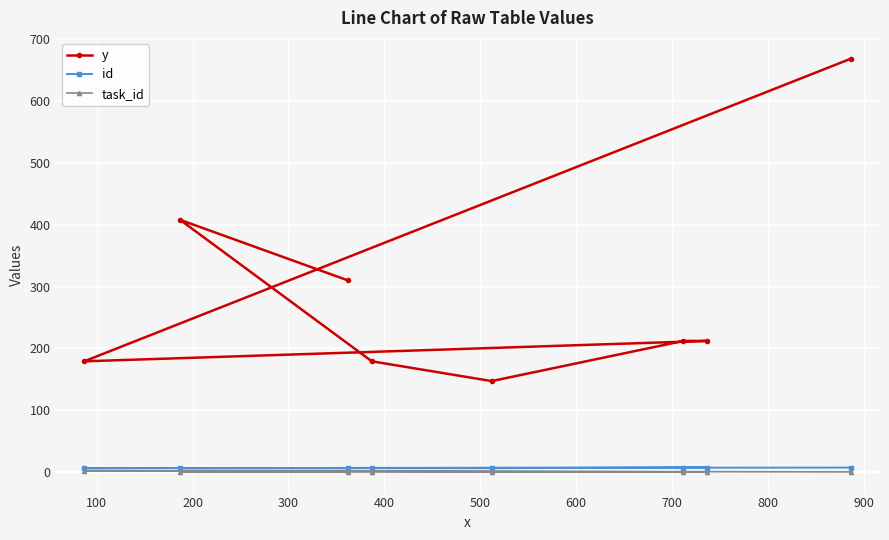

What is the maximum value shown in the chart?

669